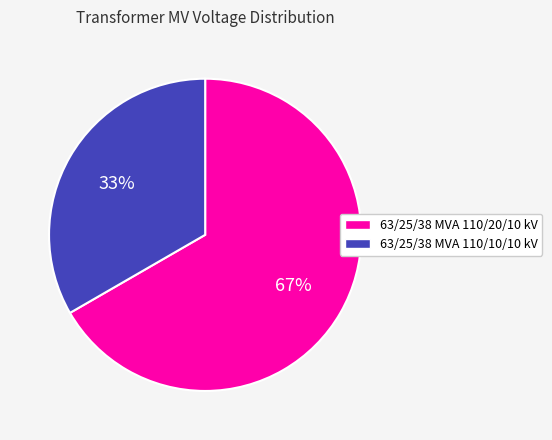

What is the ratio of the value at 63/25/38 MVA 110/10/10 kV to the value at 63/25/38 MVA 110/20/10 kV?

0.5